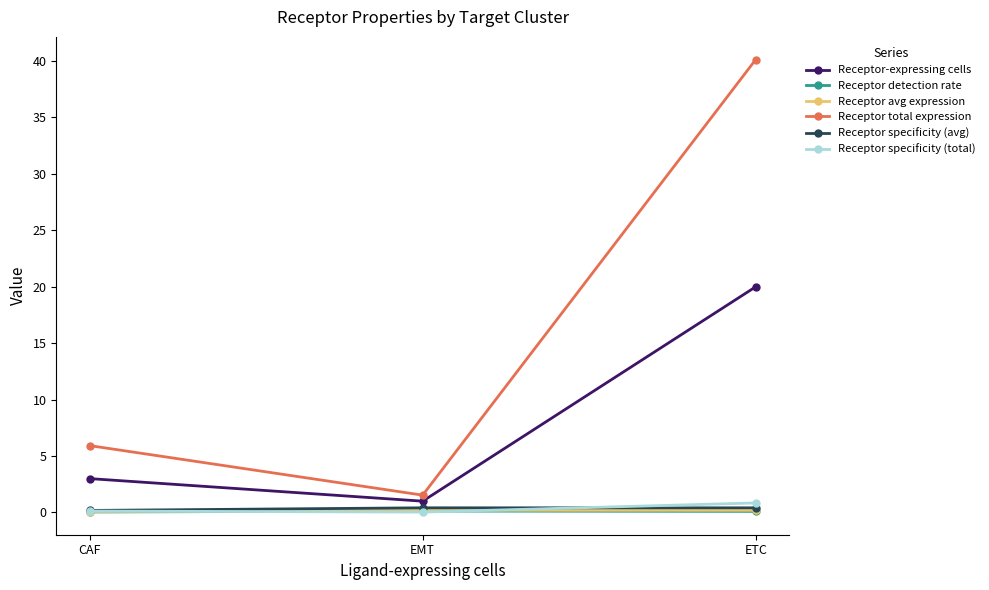

Which series has the largest total across all categories?

Receptor total expression